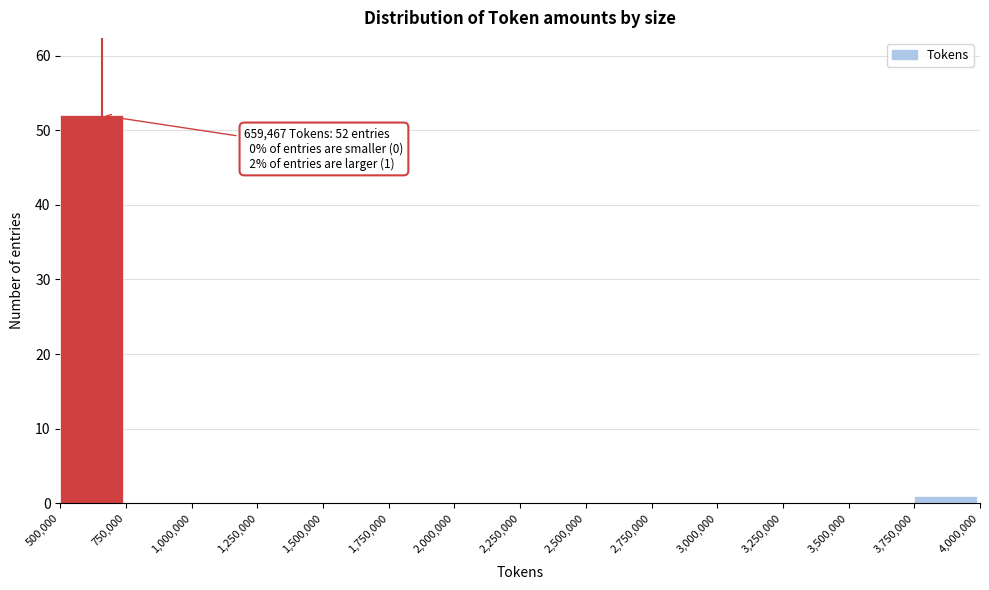

Over which range of the x-axis is the bar tallest?

500,000 to 750,000